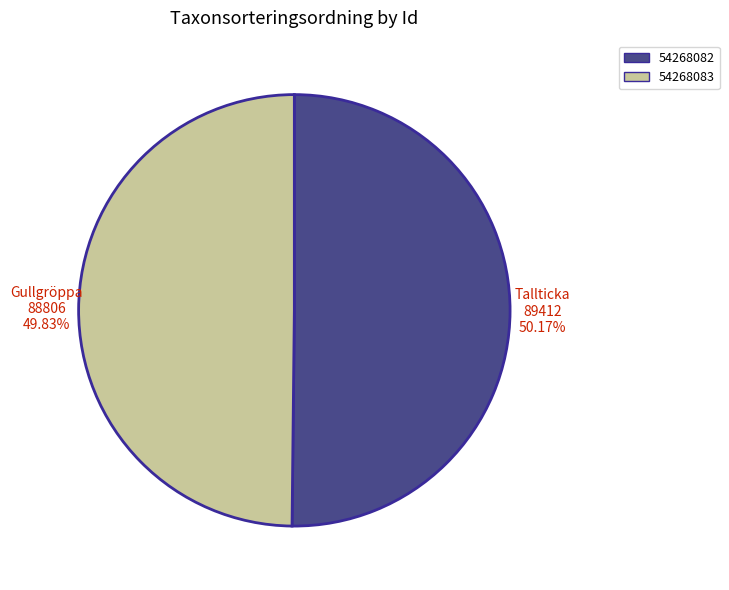

How many slices are in this pie chart?

2